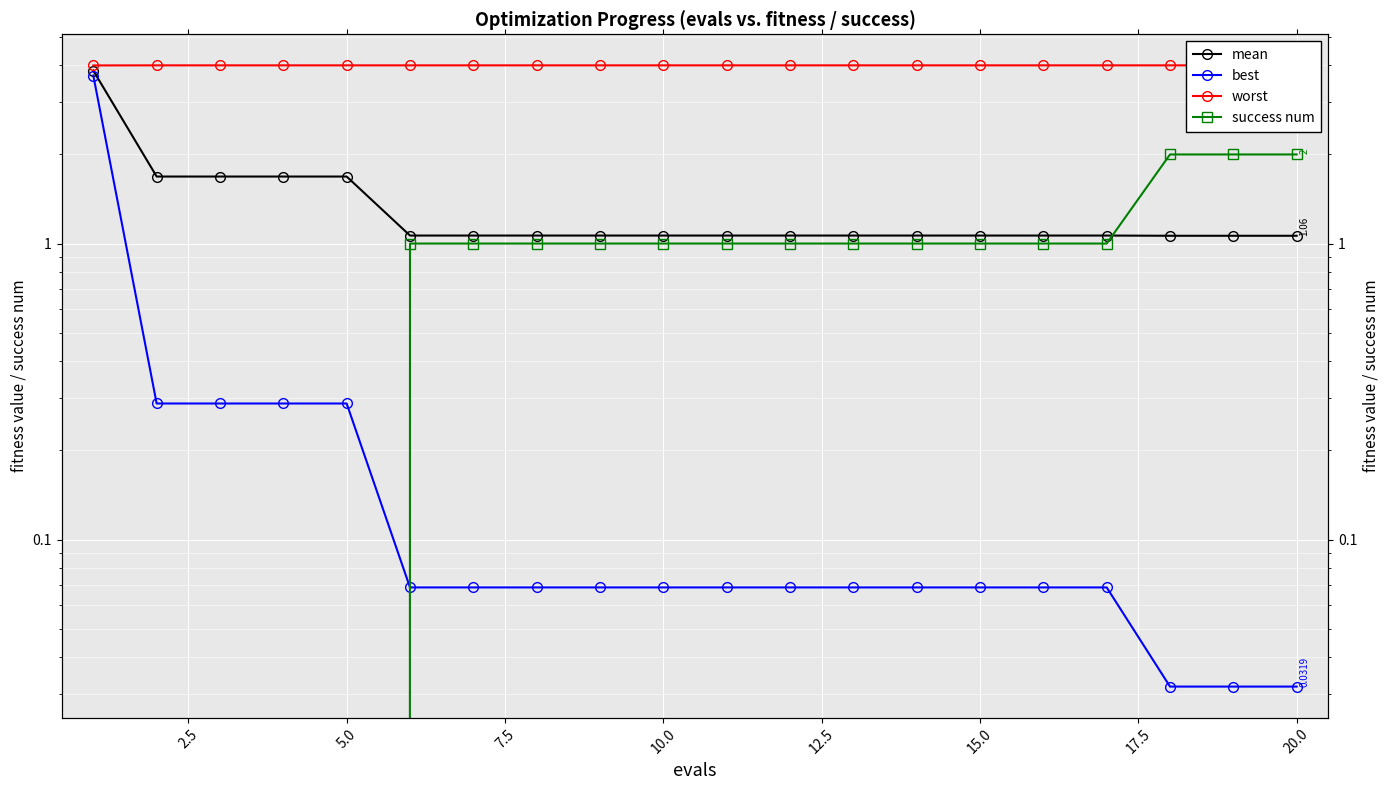

At 2.5, list the series in order from smallest to largest.

success num, best, mean, worst